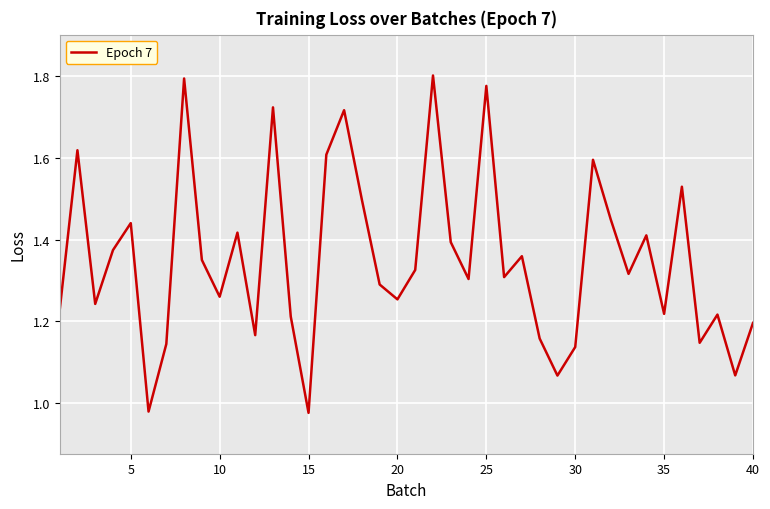

What is the value of the 38th point from the left?

1.2